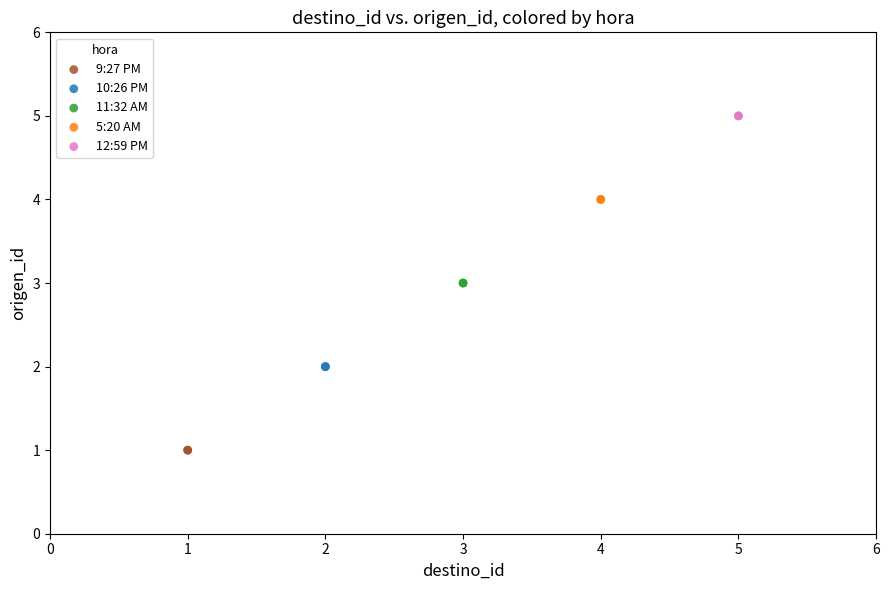

What are all the series names shown in the legend?

9:27 PM, 10:26 PM, 11:32 AM, 5:20 AM, 12:59 PM